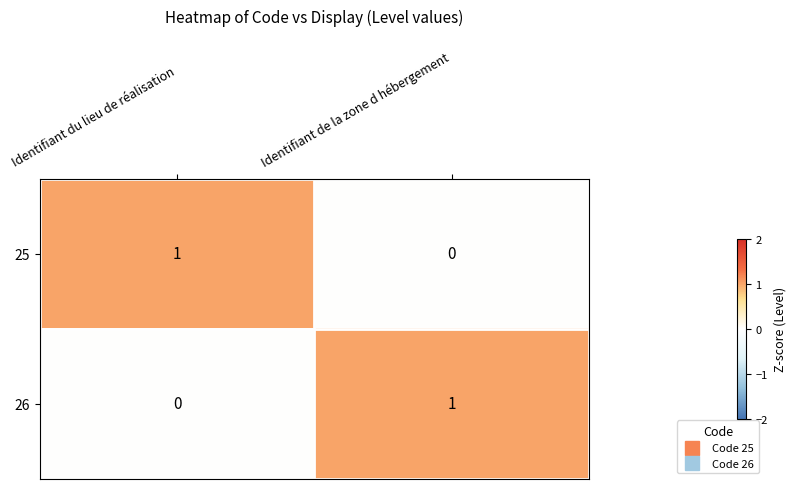

What is the greatest value displayed?

1